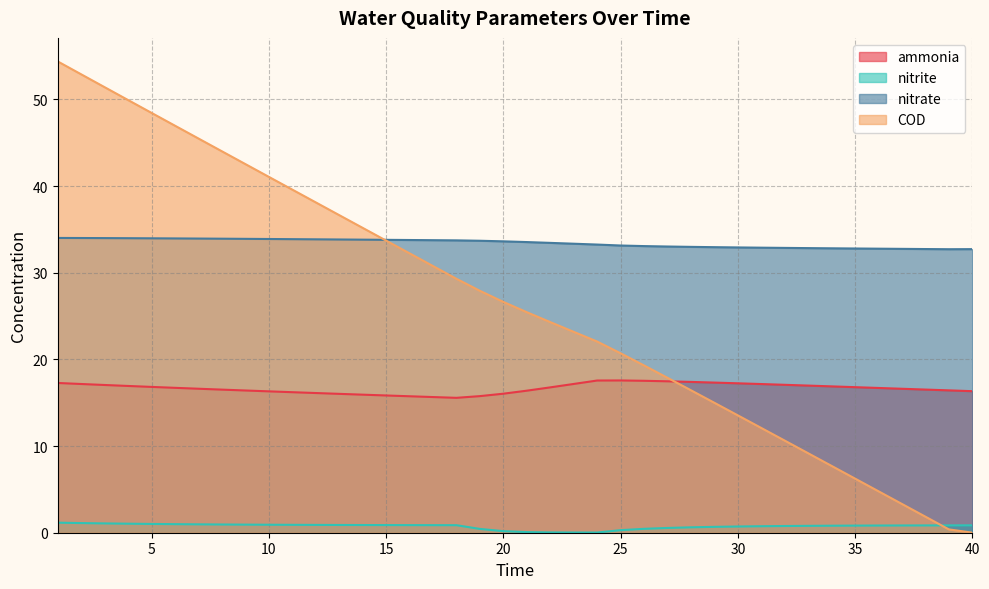

Which series has the largest total across all categories?

nitrate